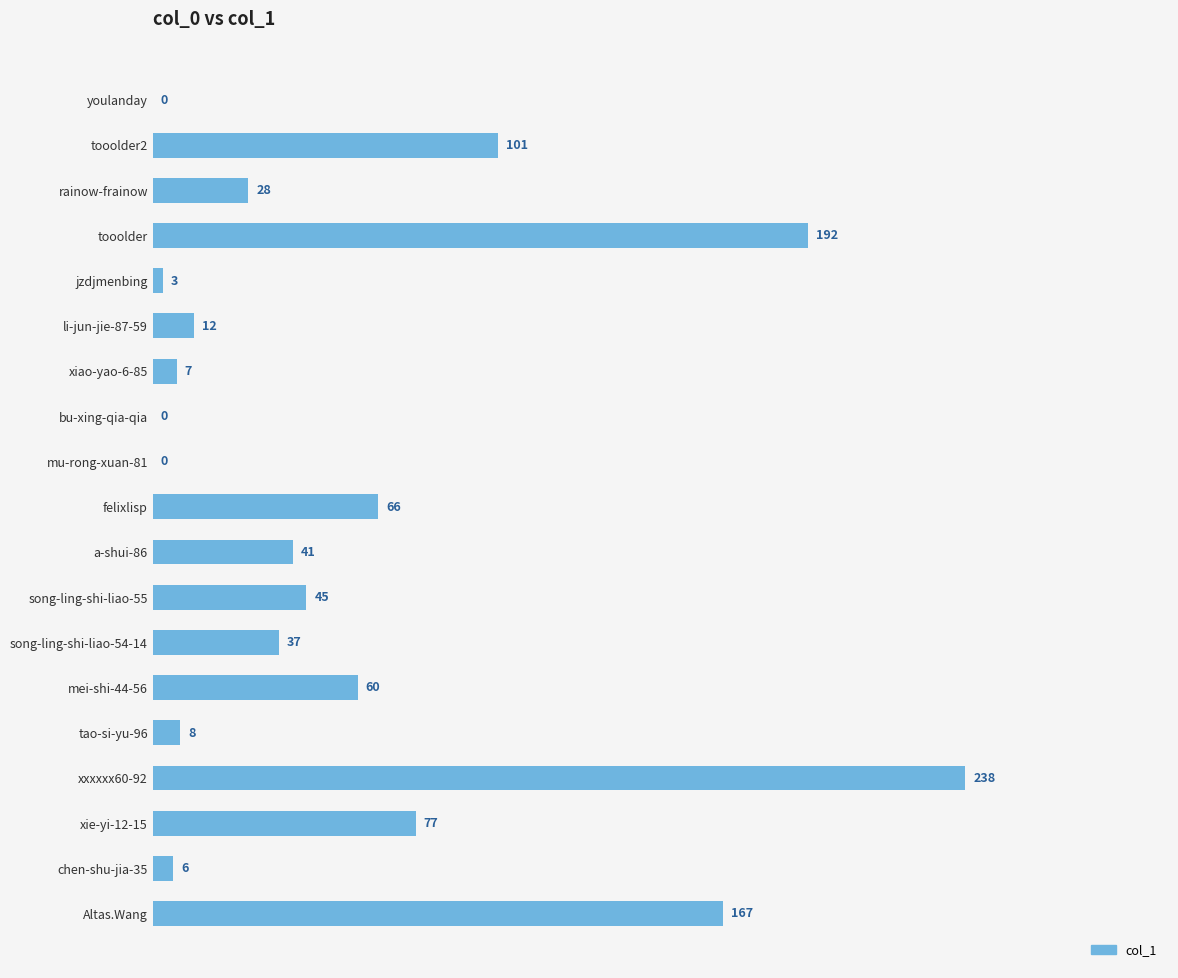

How many positive values are there?

16